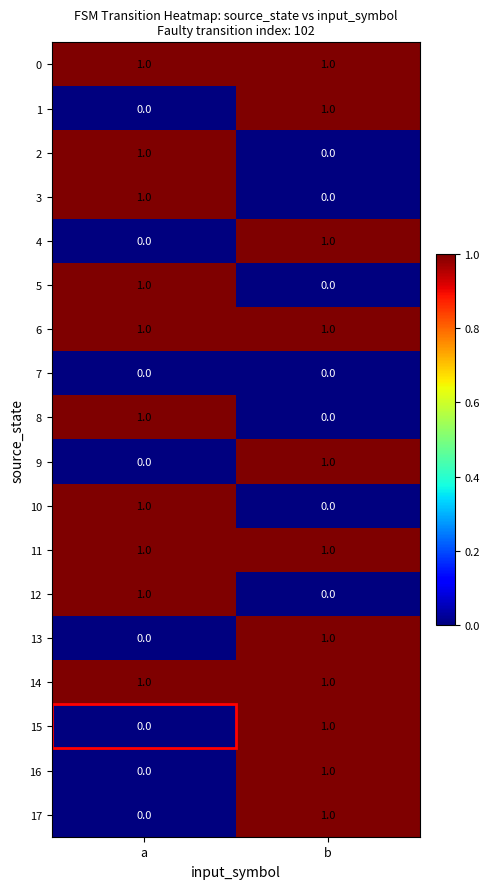

Rank the categories by 16 value from lowest to highest.

a, b